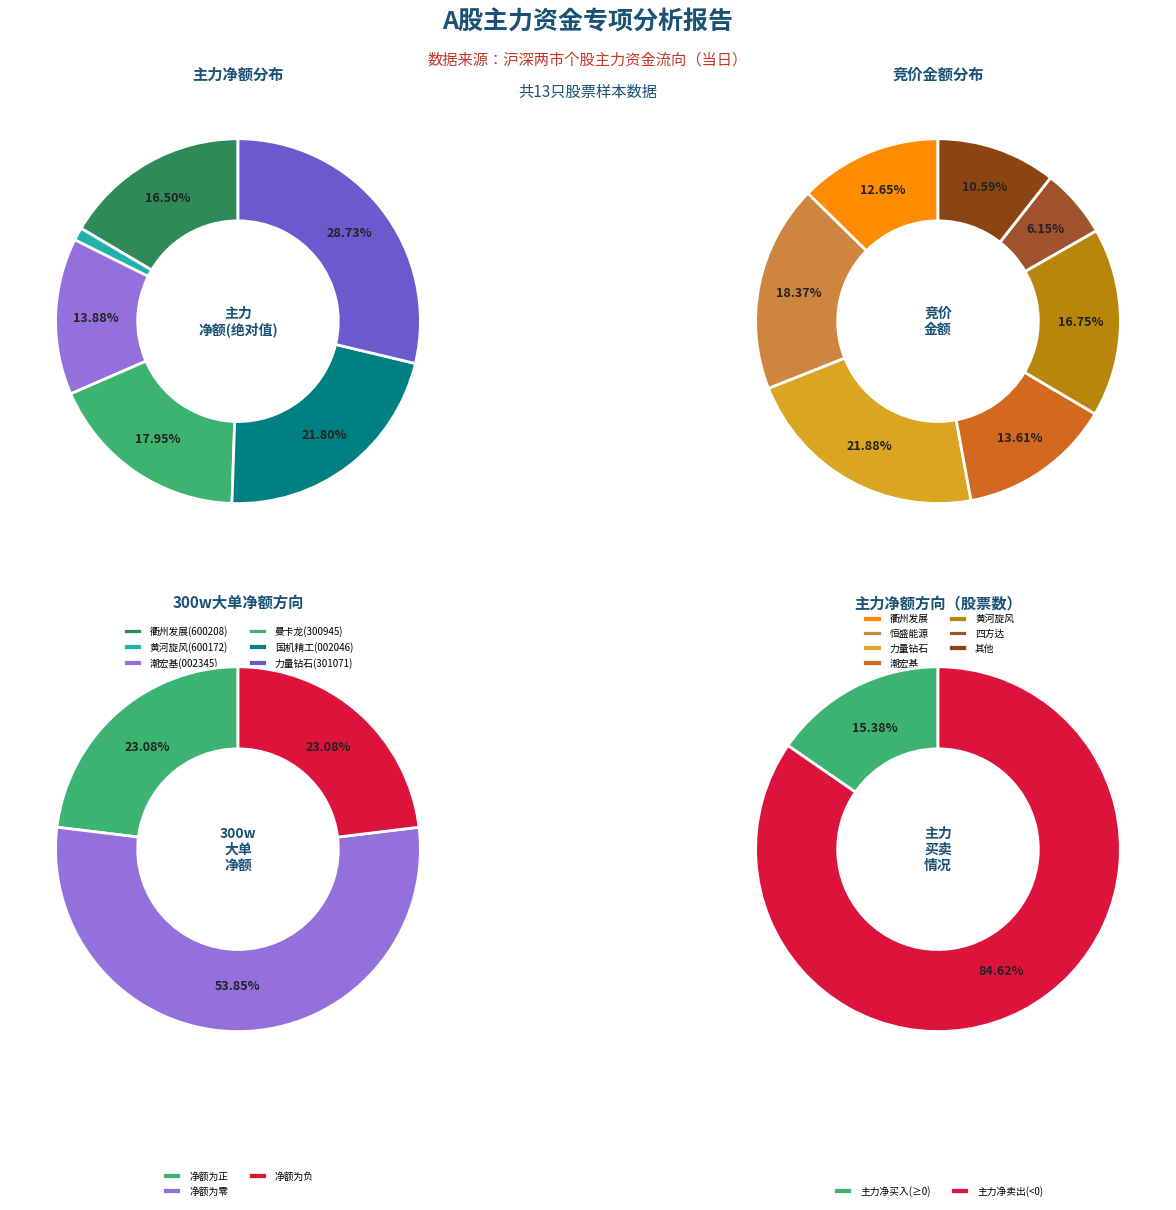

Combined, do 力量钻石
(301071) and 黄河旋风
(600172) account for over 50%?

No